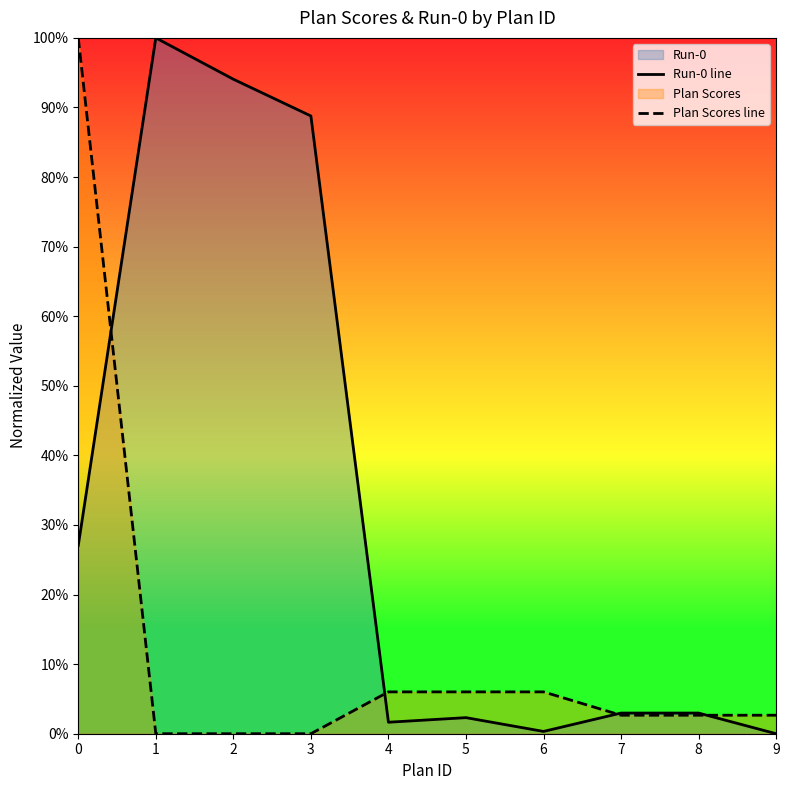

How many intersections are there between Run-0 line and Plan Scores line?

4